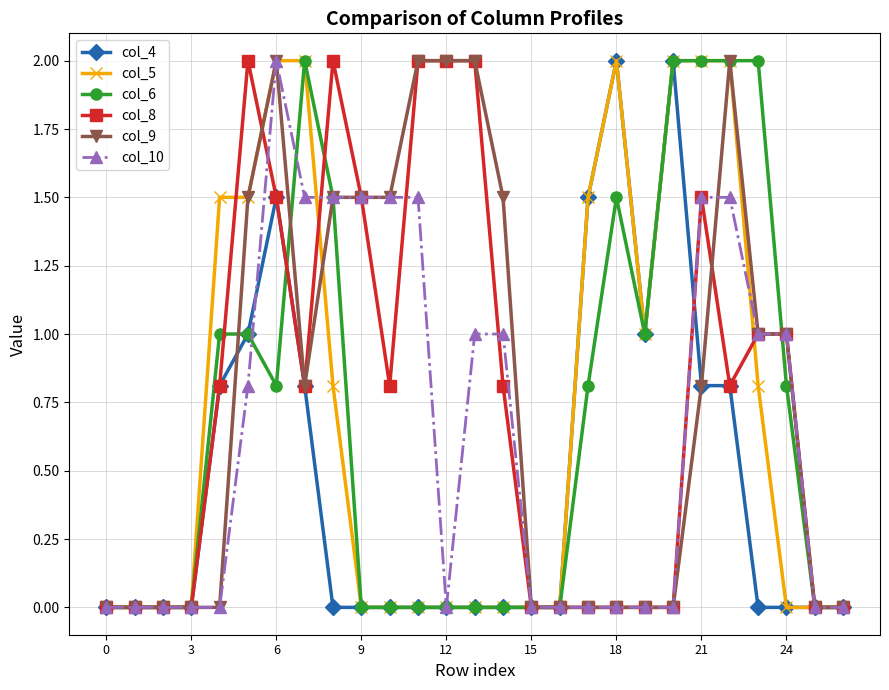

Does the chart display data point markers on the line(s)?

Yes